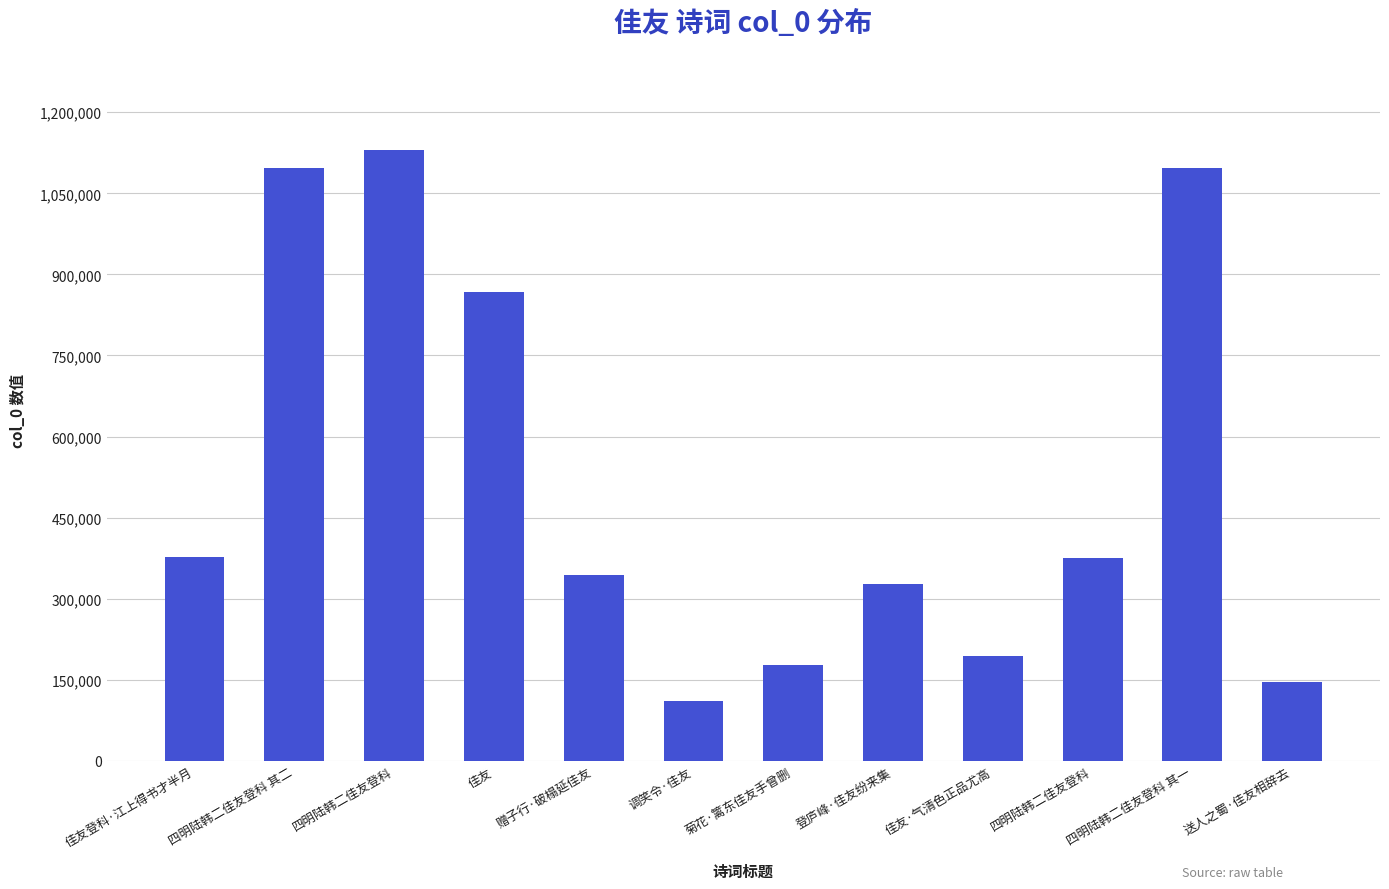

List the labels in order of value, largest first.

四明陆韩二佳友登科, 四明陆韩二佳友登科 其二, 四明陆韩二佳友登科 其一, 佳友, 佳友登科·江上得书才半月, 四明陆韩二佳友登科, 赠子行·破榻延佳友, 登庐峰·佳友纷来集, 佳友·气清色正品尤高, 菊花·篱东佳友手曾删, 送人之蜀·佳友相辞去, 调笑令·佳友